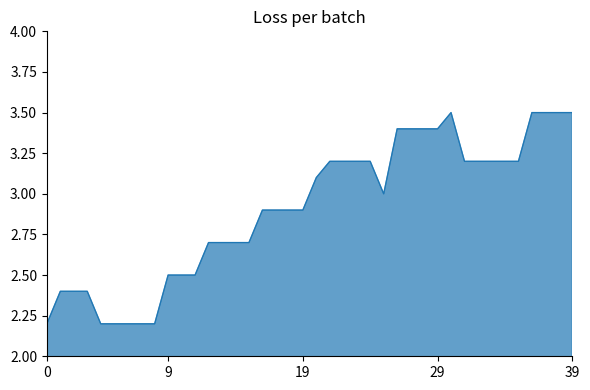

What is the minimum value shown in the chart?

2.2